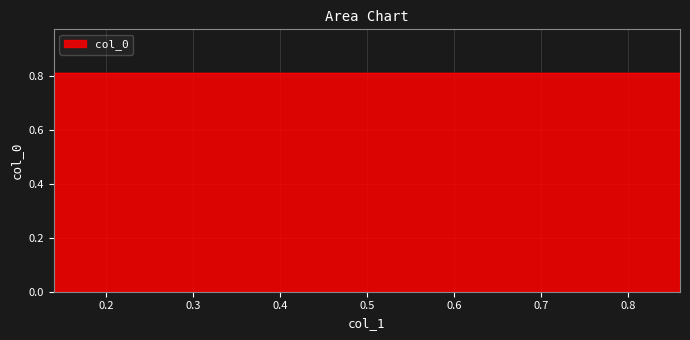

True or false: the data shows 0.8 at 0.14.

True